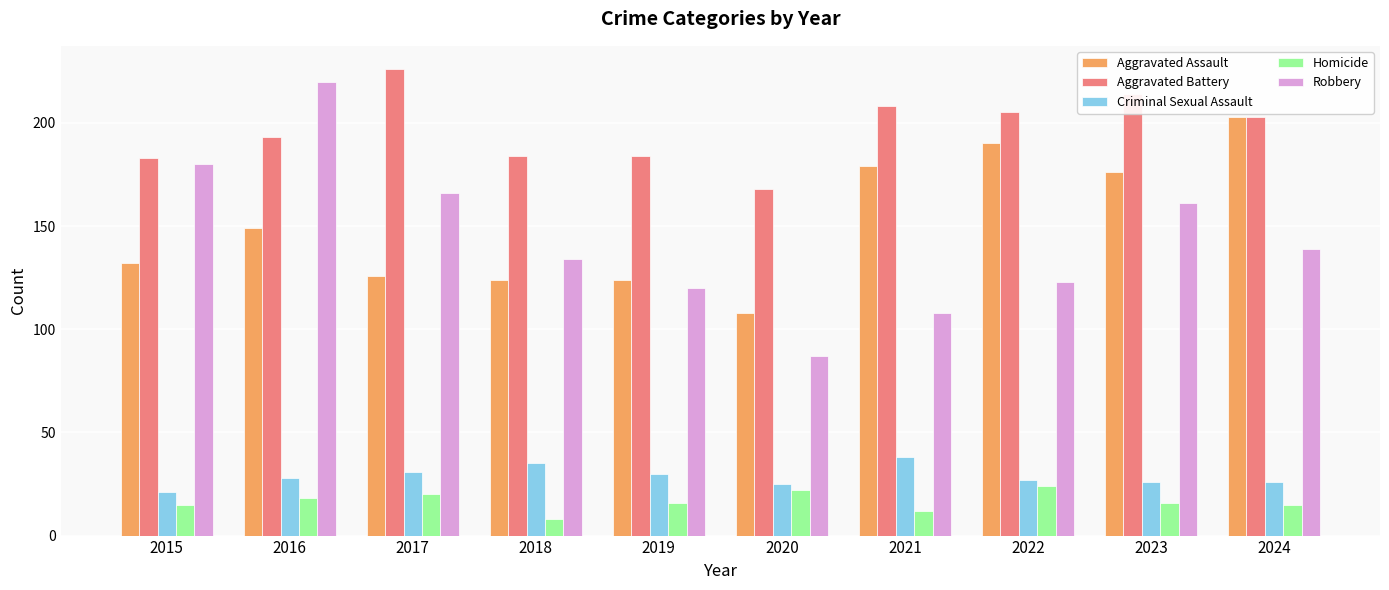

What is the value of the Aggravated Battery bar at the 7th from the left?

208